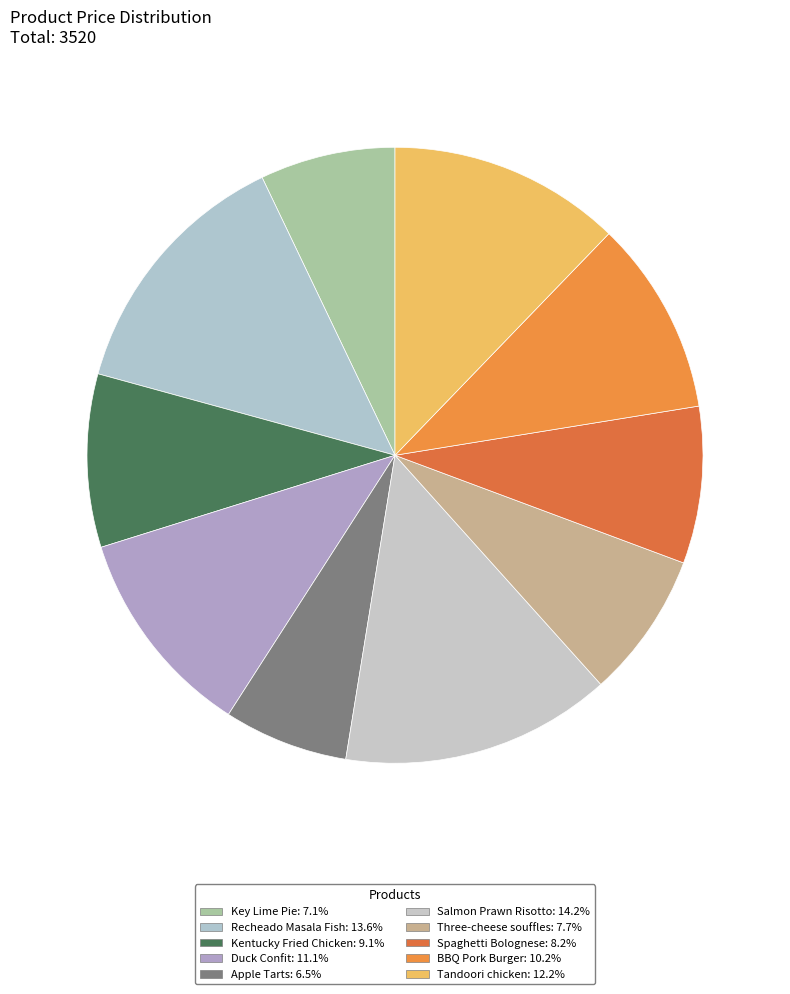

To the nearest percent, what portion does Recheado Masala Fish represent?

14%